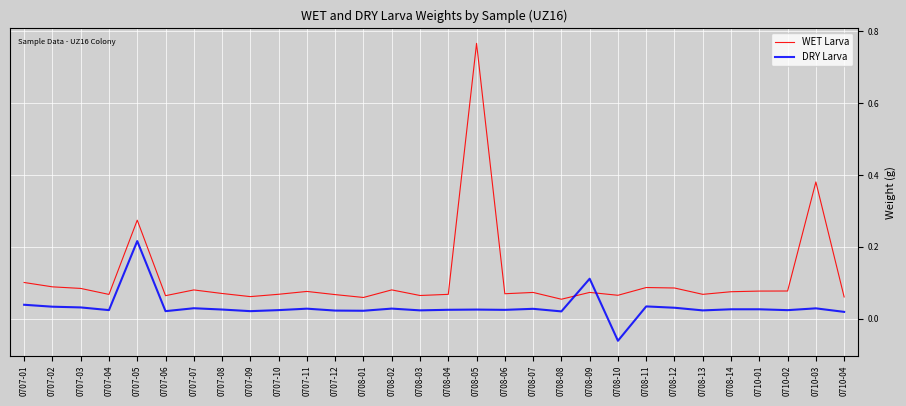

How many values in the DRY Larva series exceed 0?

29